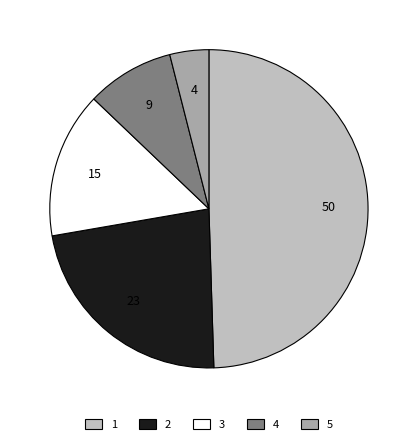

How many segments does this pie chart have?

5